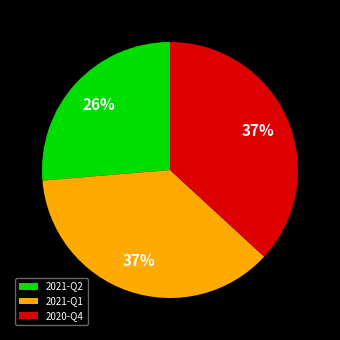

To the nearest percent, what is the difference between the largest and smallest slice percentages?

11%